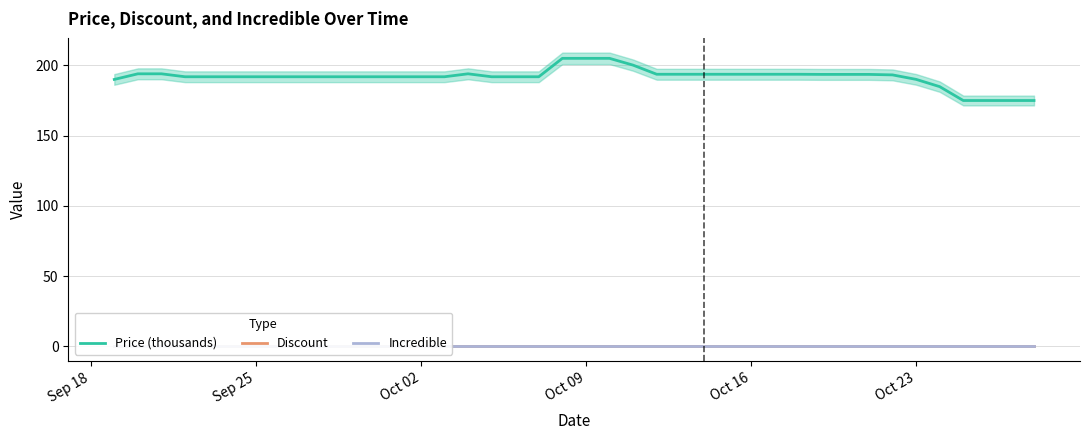

True or false: Incredible and Discount intersect in this chart.

False